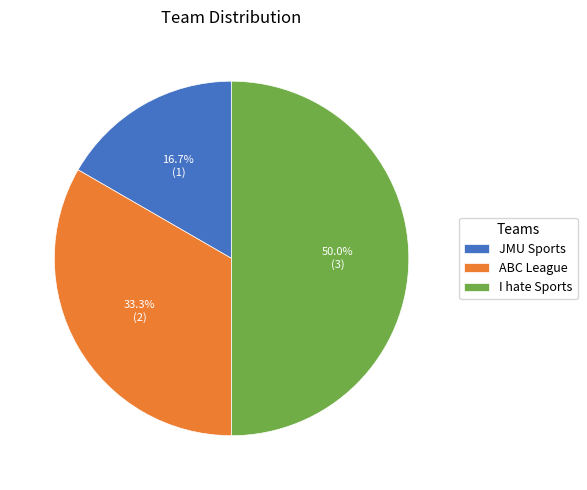

Is it true that I hate Sports is 50% of the pie?

True